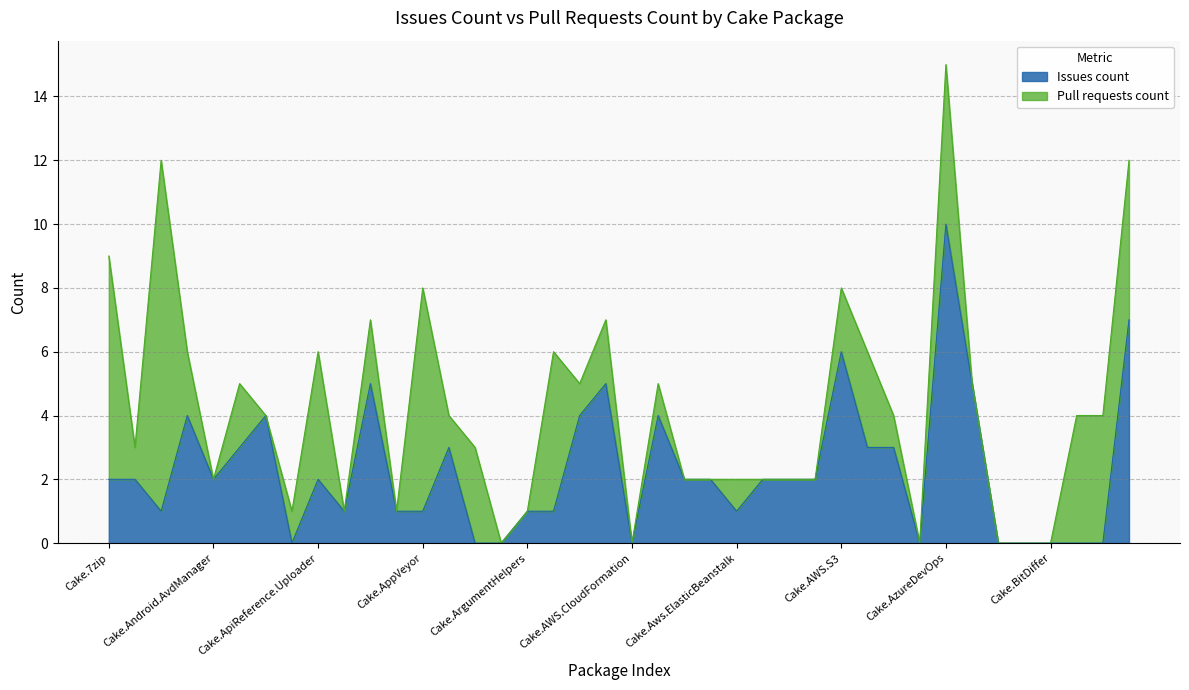

Count the values in the range 1 to 4.

24